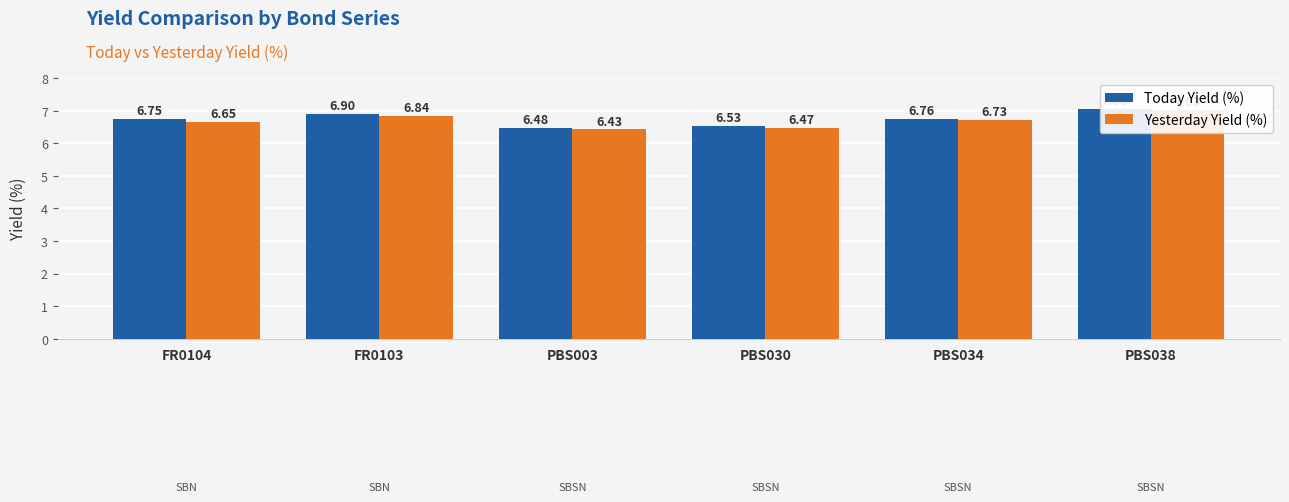

Rank the series by their average value, from lowest to highest.

Yesterday Yield (%), Today Yield (%)